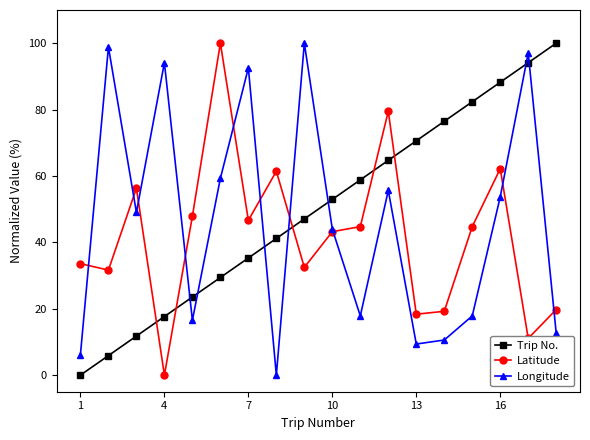

True or false: Longitude and Latitude intersect in this chart.

True